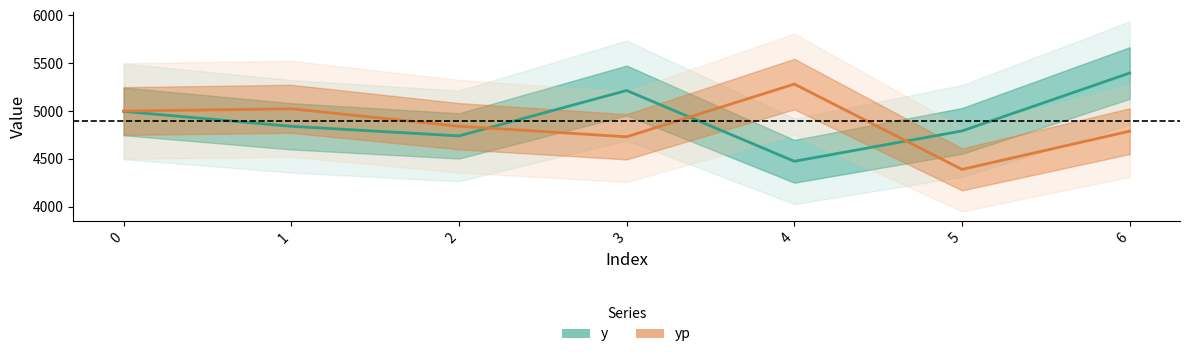

How many values in the yp series are below 4841?

3